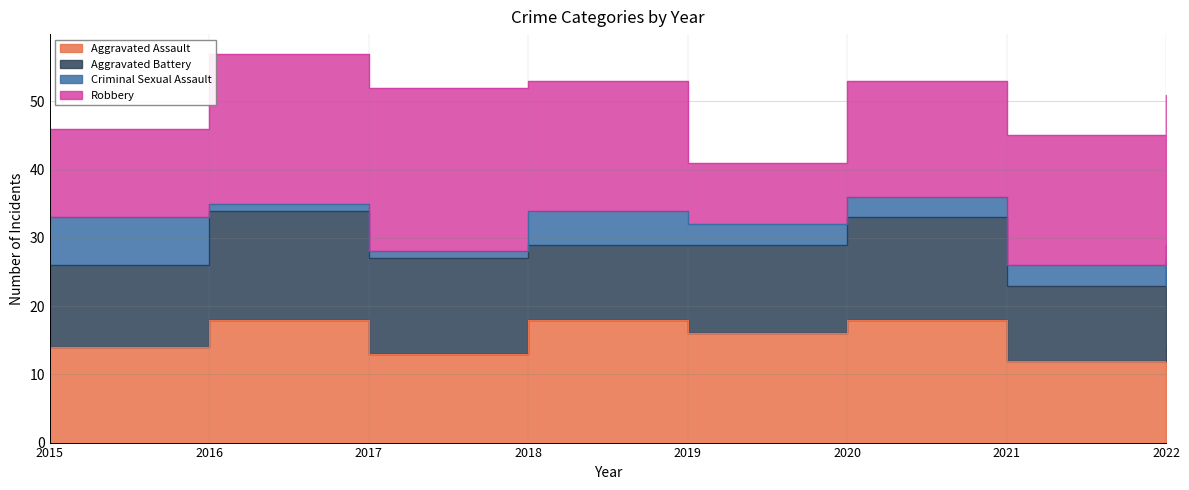

True or false: Aggravated Battery and Criminal Sexual Assault intersect in this chart.

False